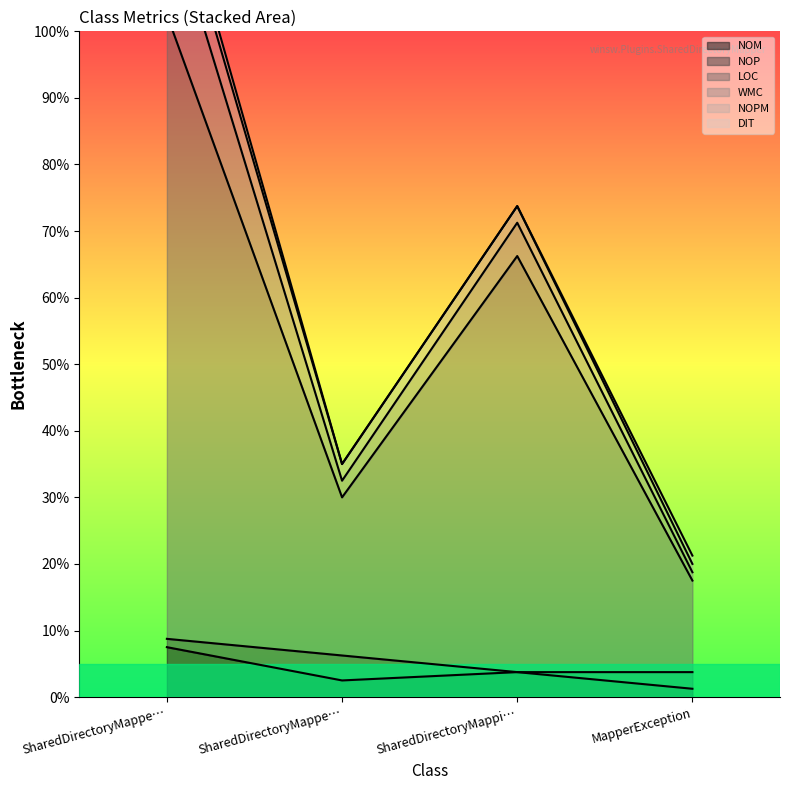

What is the highest value of the LOC series?

75